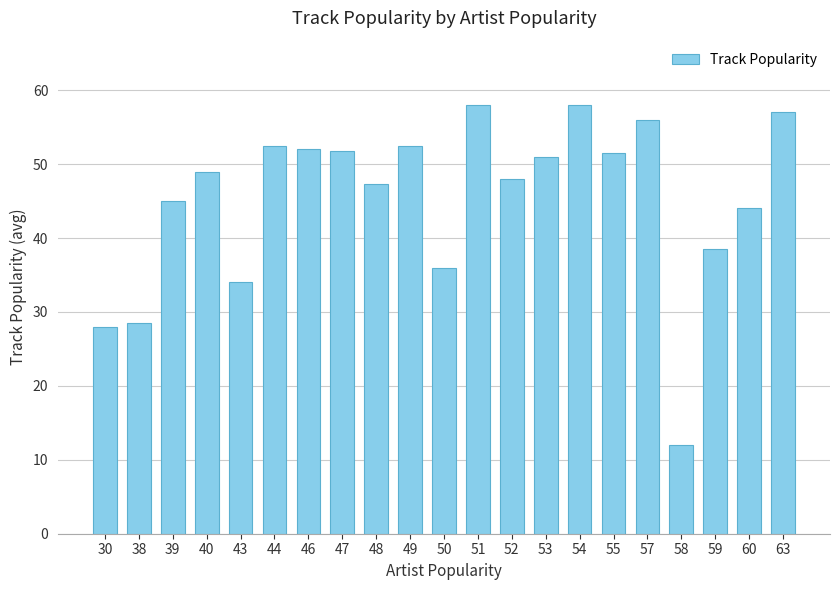

What is the change in value from 51 to 55?

-6.5